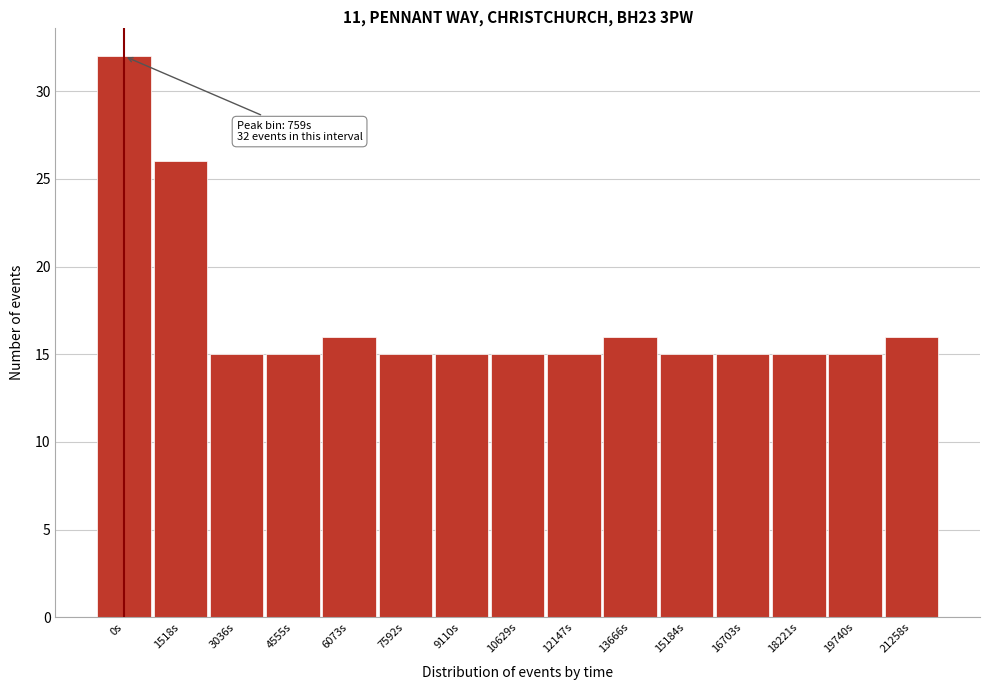

Reading right to left, what are all the values shown in this chart?

16	15	15	15	15	16	15	15	15	15	16	15	15	26	32